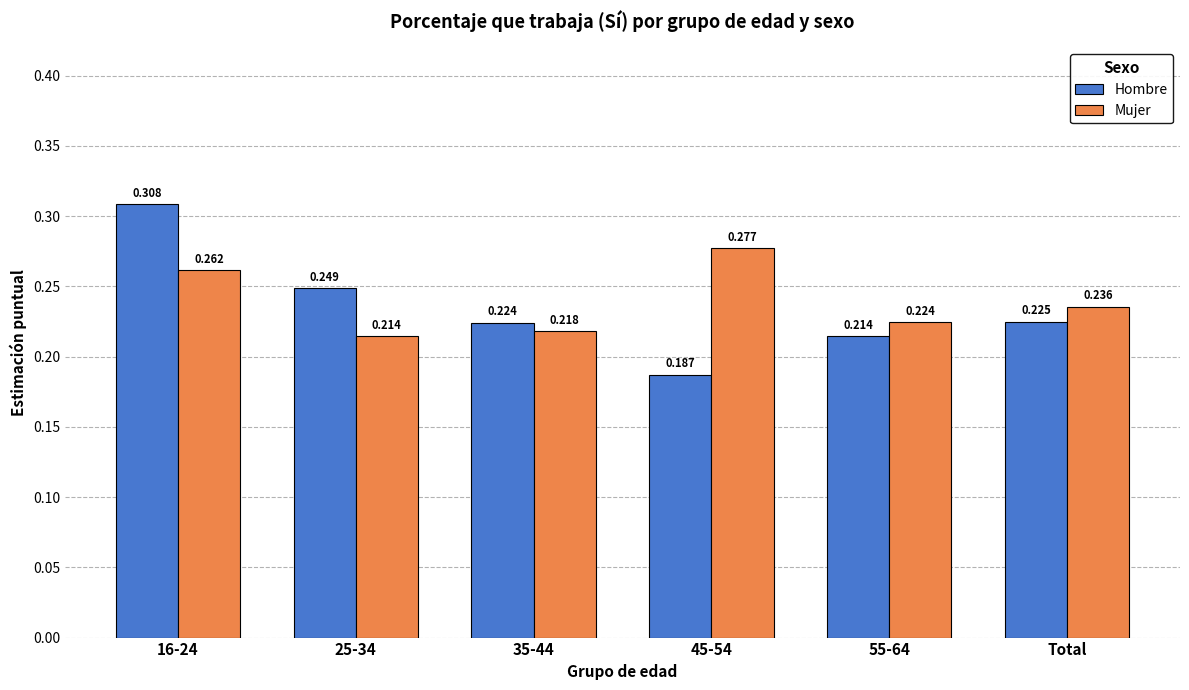

What is the label of the 2nd bar from the right?

55-64